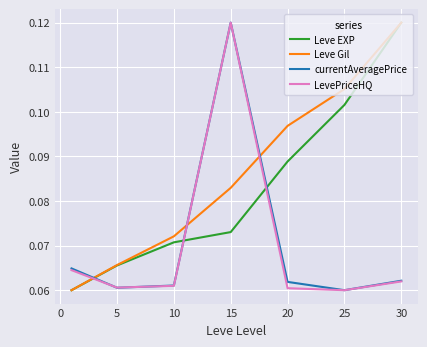

Which series has the largest total across all categories?

Leve Gil